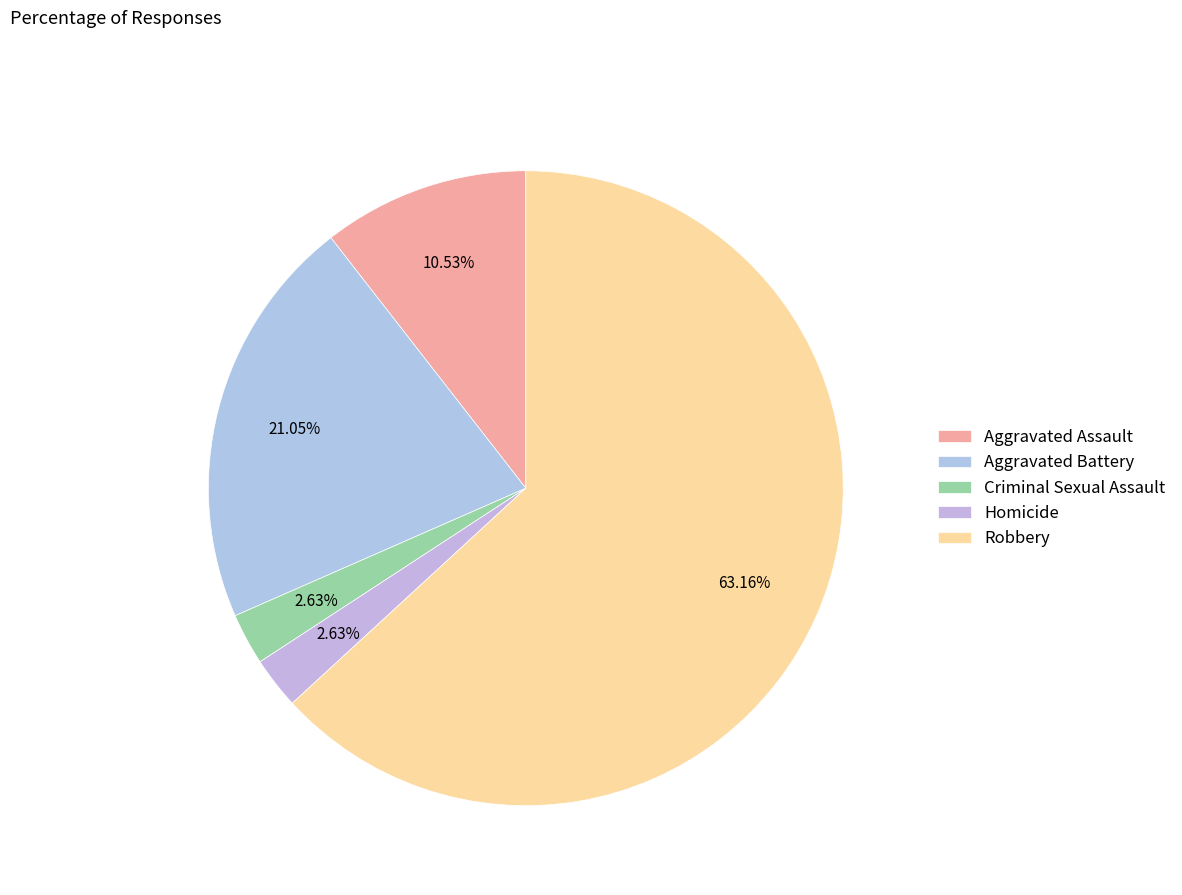

Count the number of slices in the pie.

5